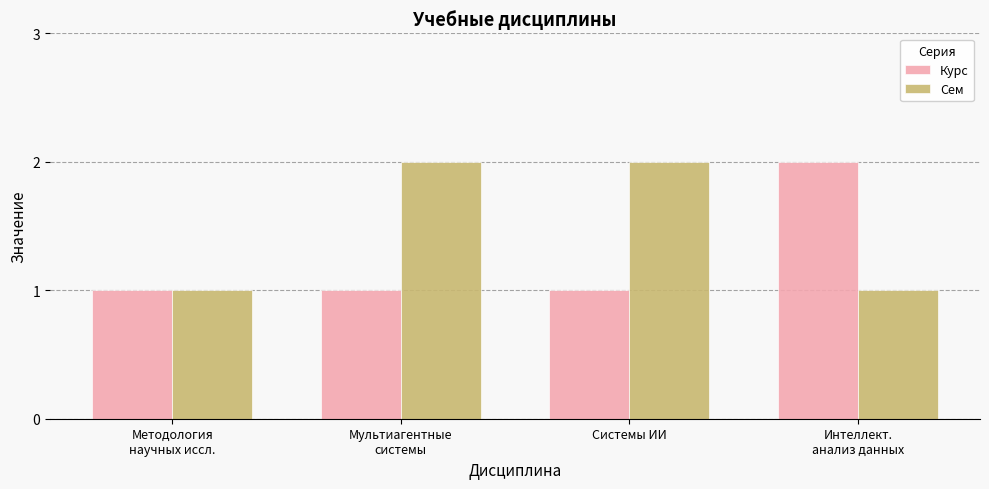

How many bars are there in total?

8